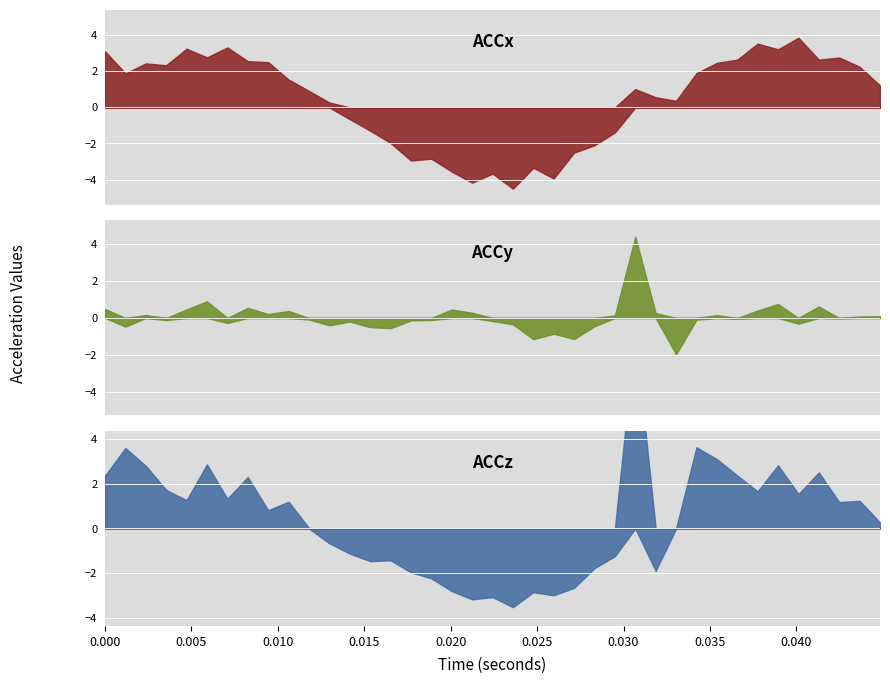

In ACCx, how many points are lower than both neighbors (excluding endpoints)?

10